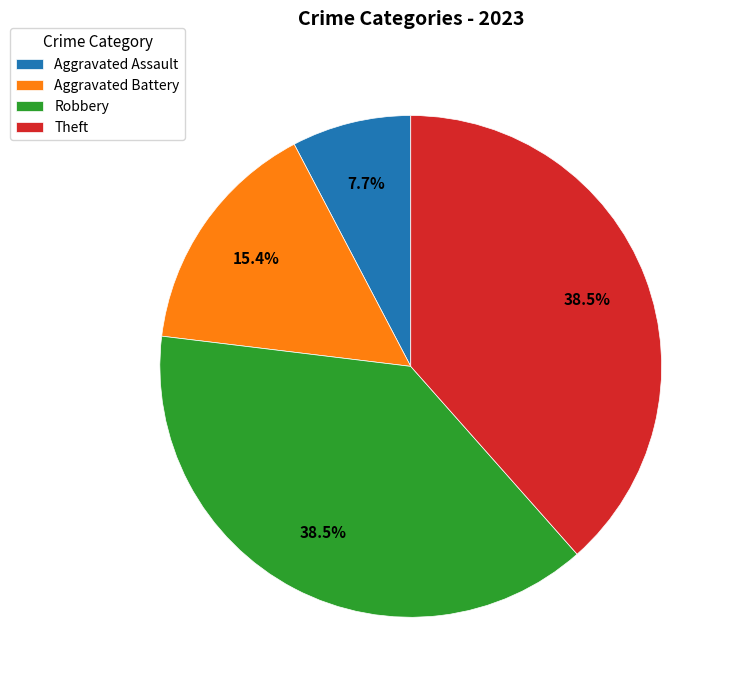

To the nearest percent, what portion does Aggravated Battery represent?

15%